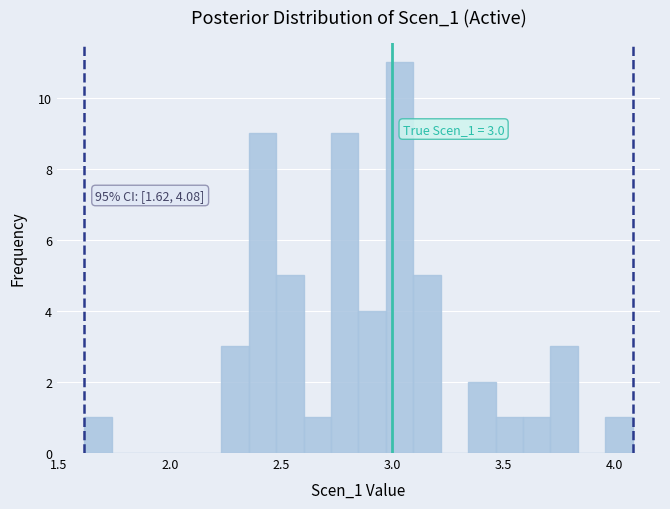

Read against the x-axis, roughly where is the centre of the tallest bar?

3.05